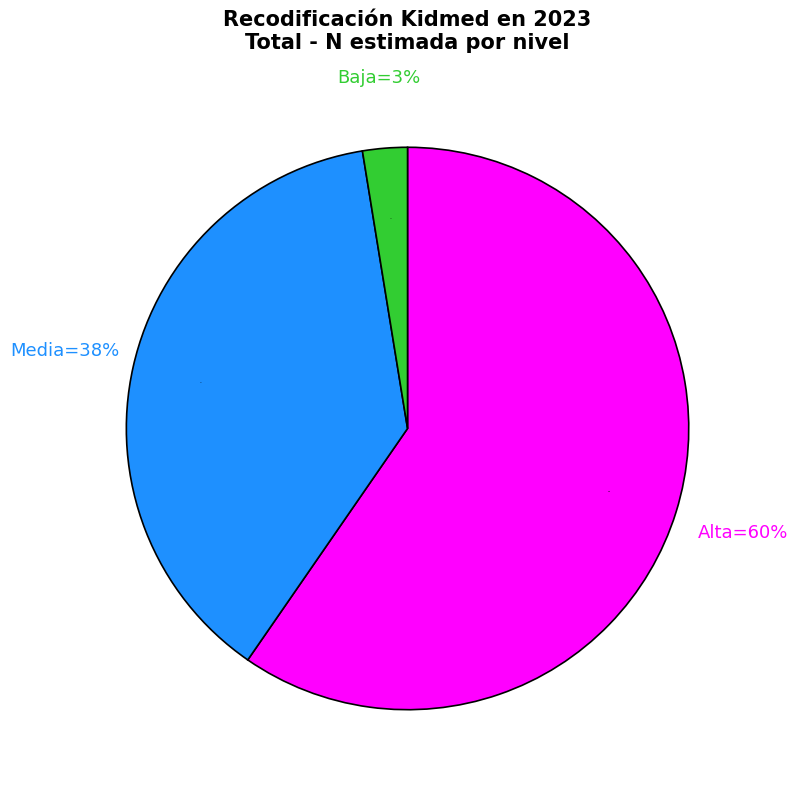

Is there any slice that represents more than half of the pie?

Yes